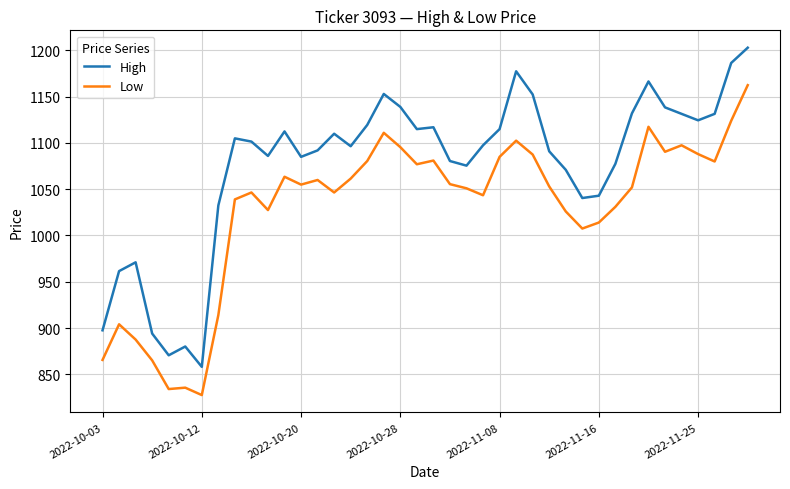

What is the difference between the maximum and minimum values in the Low series?

335.0